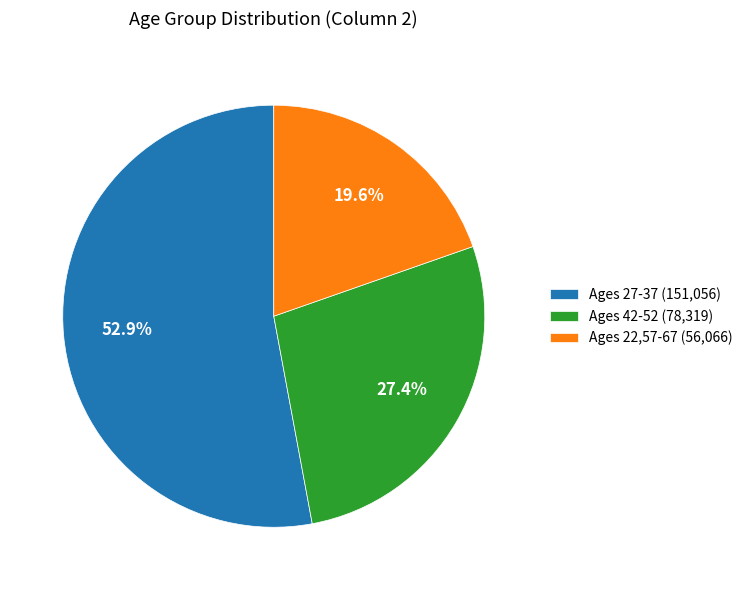

How many segments does this pie chart have?

3